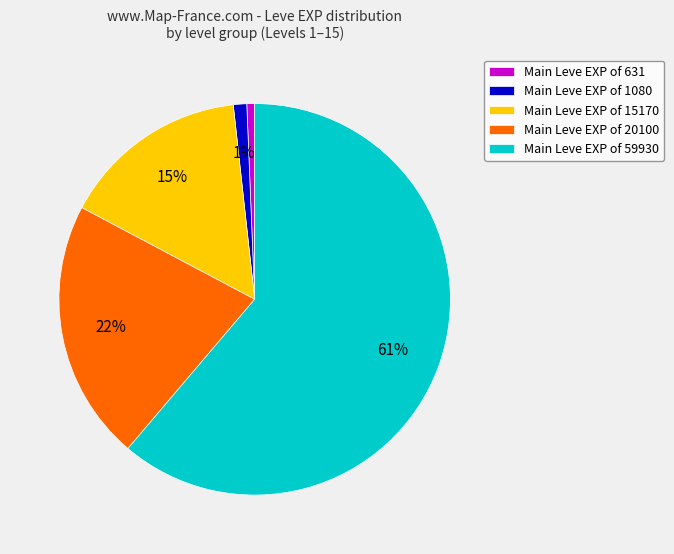

Which category accounts for the majority?

Main Leve EXP of 59930